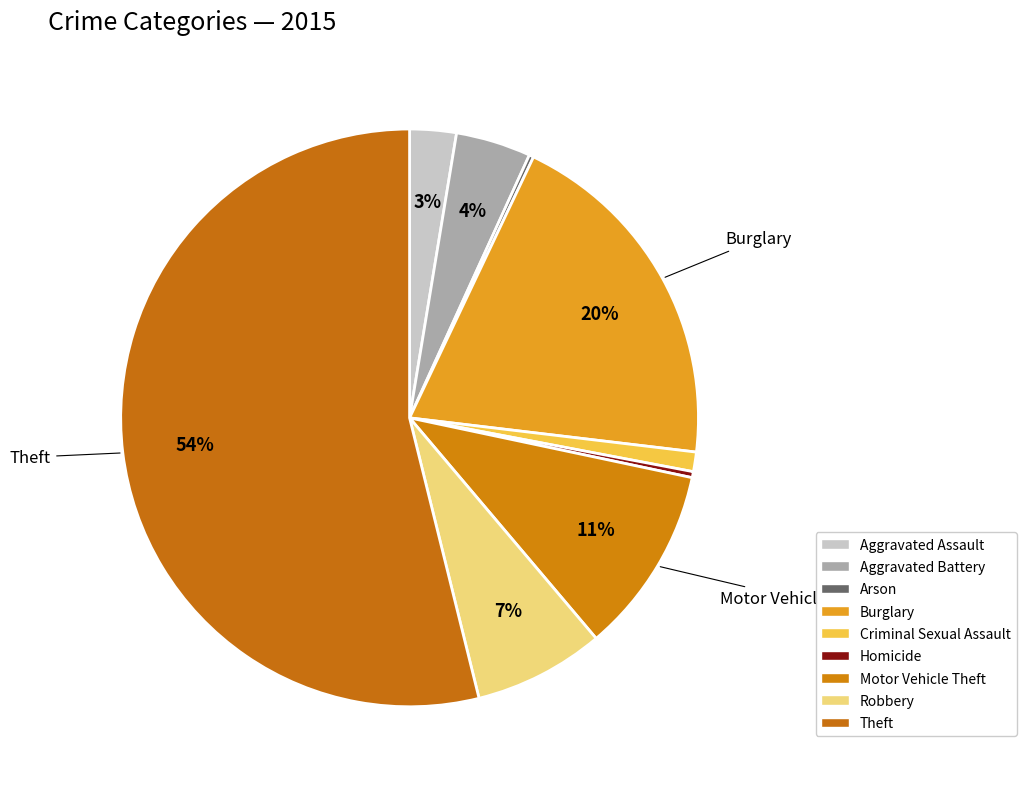

To the nearest percent, what portion does Theft represent?

54%